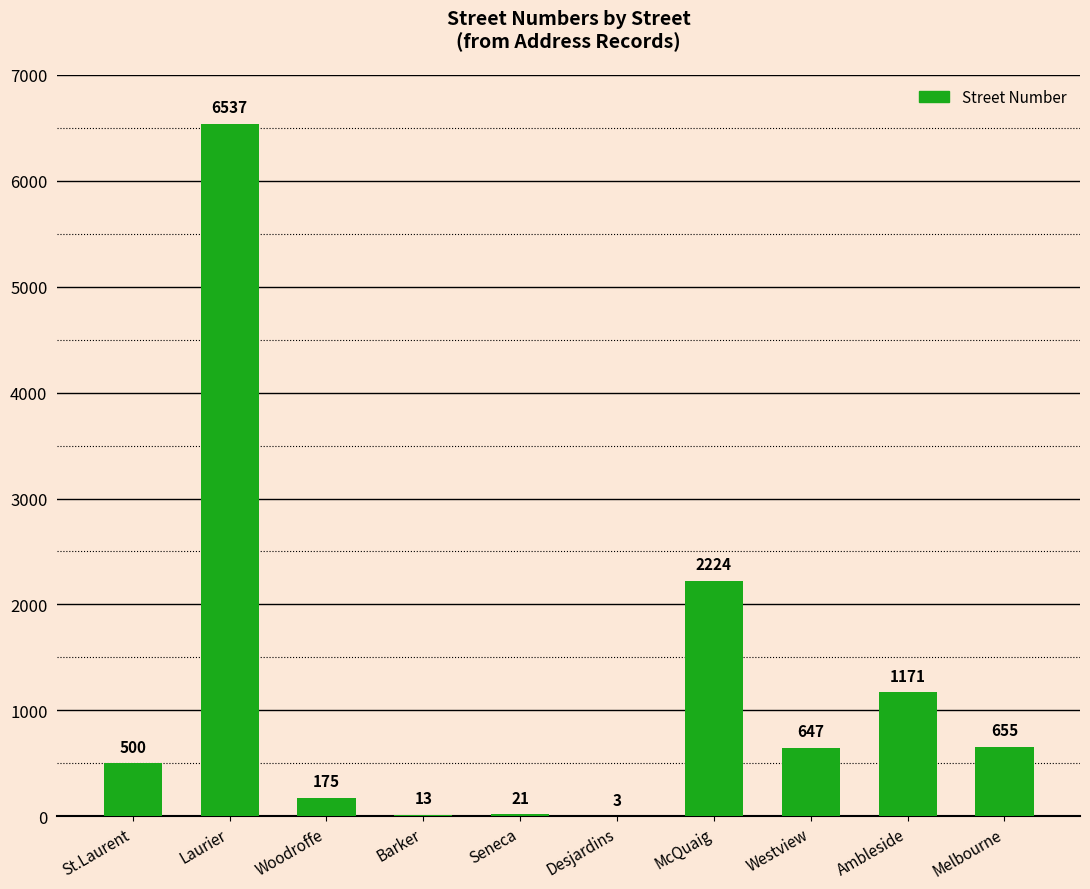

What is the ratio of the value at St.Laurent to the value at Desjardins?

166.7